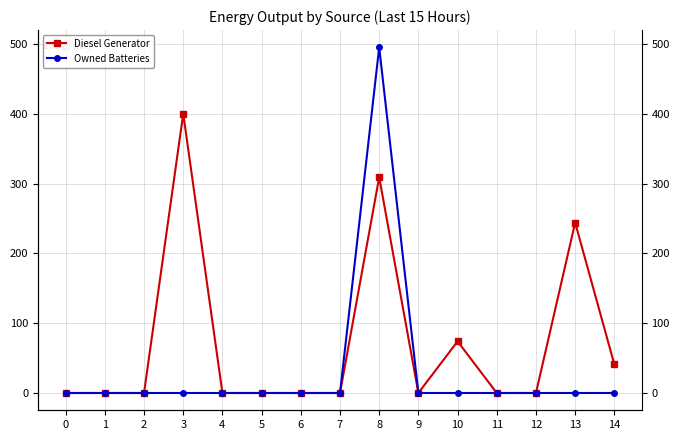

What is the maximum value shown in the chart?

495